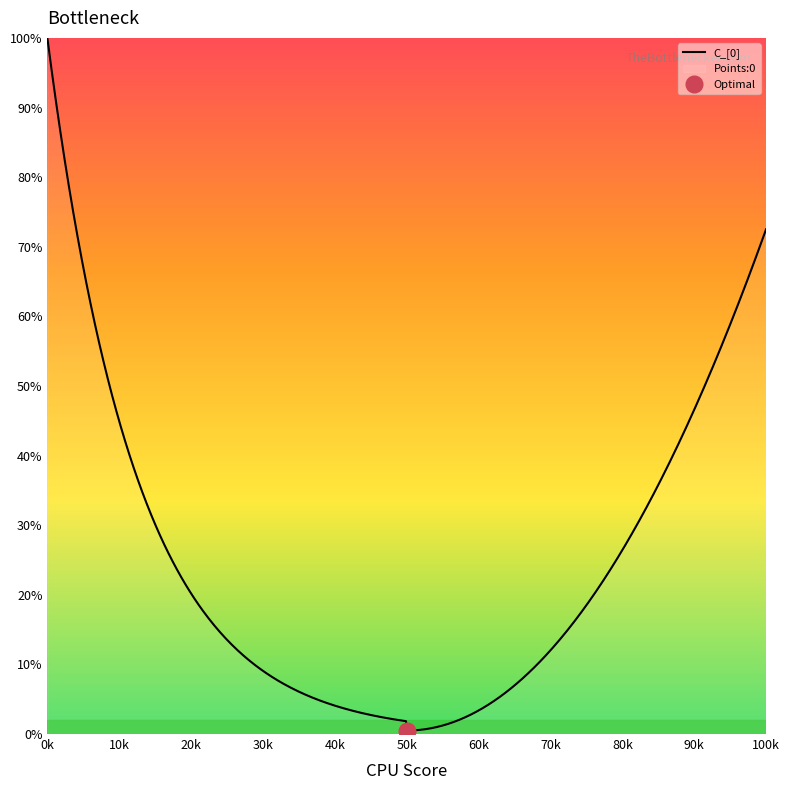

What is the highest value of the C_[0] series?

100.0